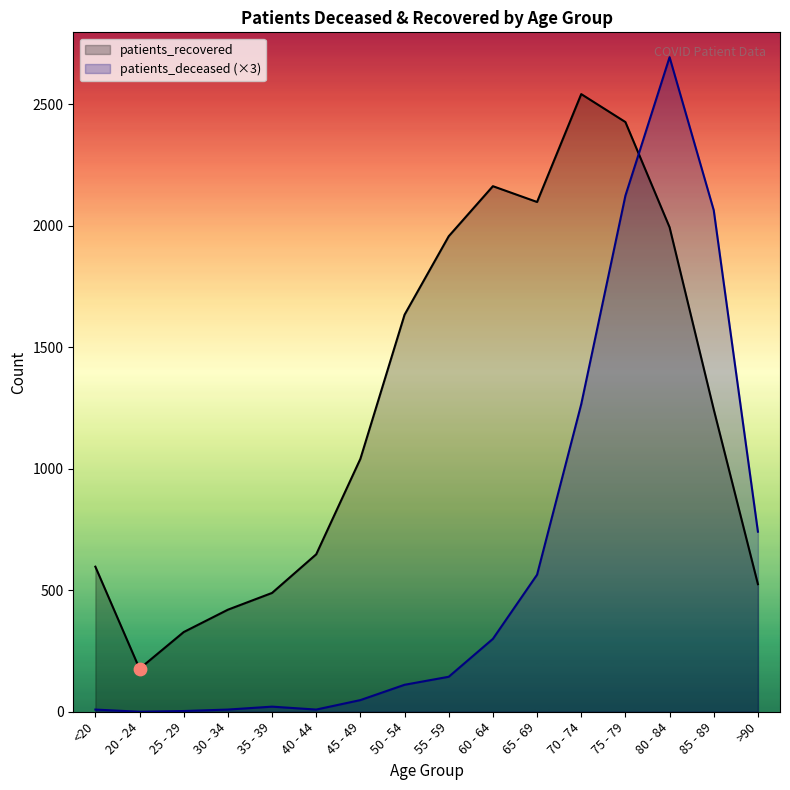

Which series reaches the maximum Y coordinate?

patients_deceased